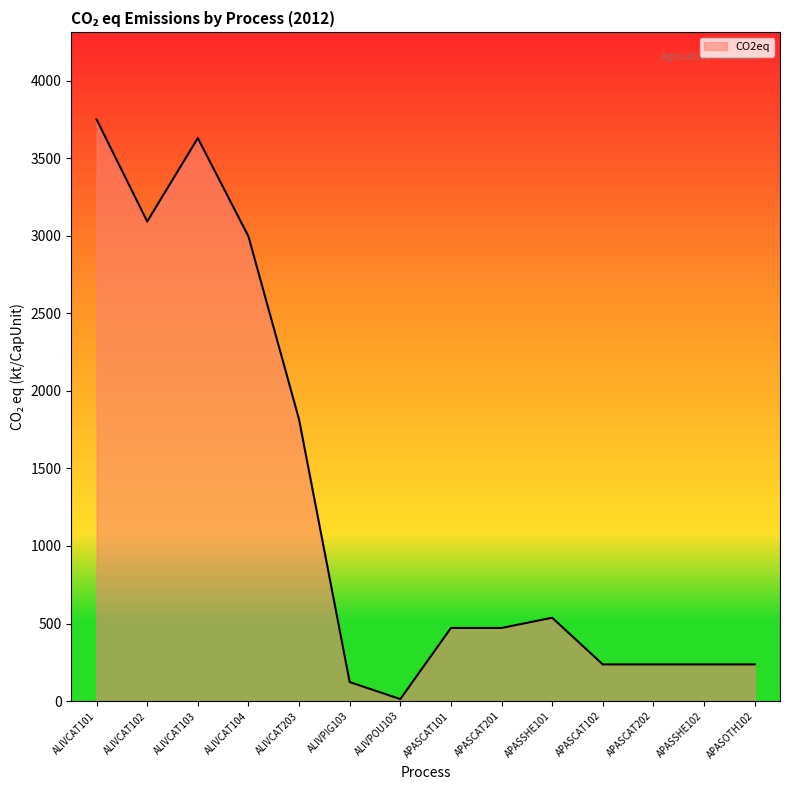

Reading right to left, list all the values displayed in this chart.

APASOTH102=236.2	APASSHE102=236.2	APASCAT202=236.2	APASCAT102=236.2	APASSHE101=537.2	APASCAT201=471.4	APASCAT101=471.4	ALIVPOU103=12.8	ALIVPIG103=122.3	ALIVCAT203=1814.9	ALIVCAT104=2996.0	ALIVCAT103=3629.9	ALIVCAT102=3092.1	ALIVCAT101=3750.5